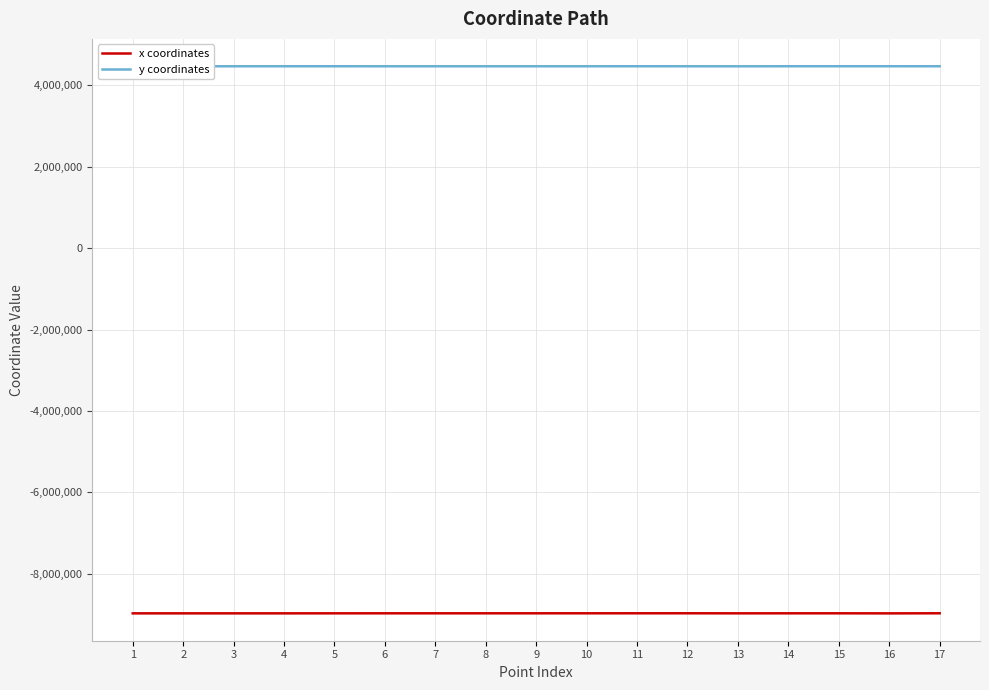

What is the difference between the highest and lowest values at 10?

13435380.4